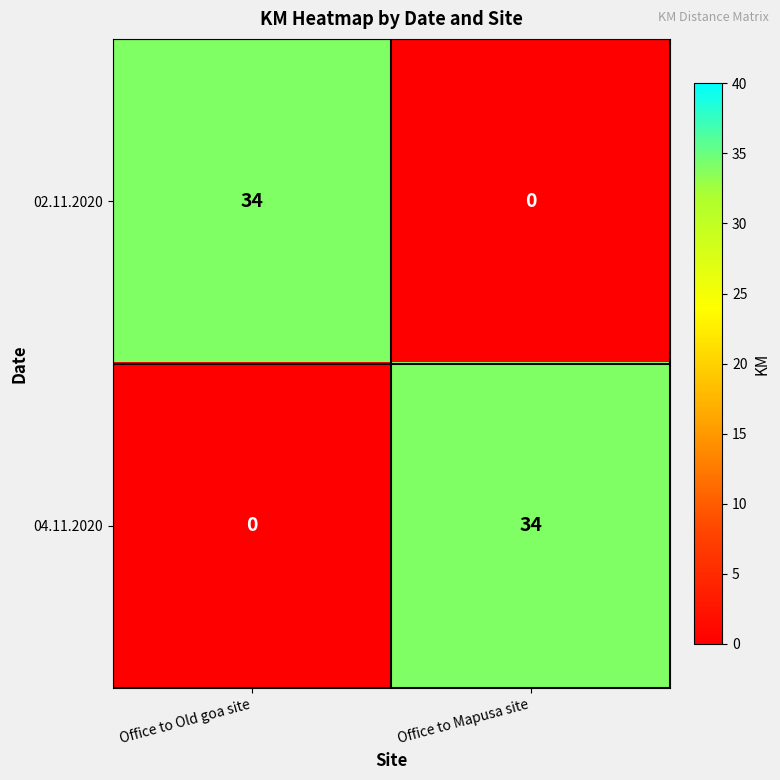

Reading left to right, extract all data points from this chart.

02.11.2020: 34	0
04.11.2020: 0	34